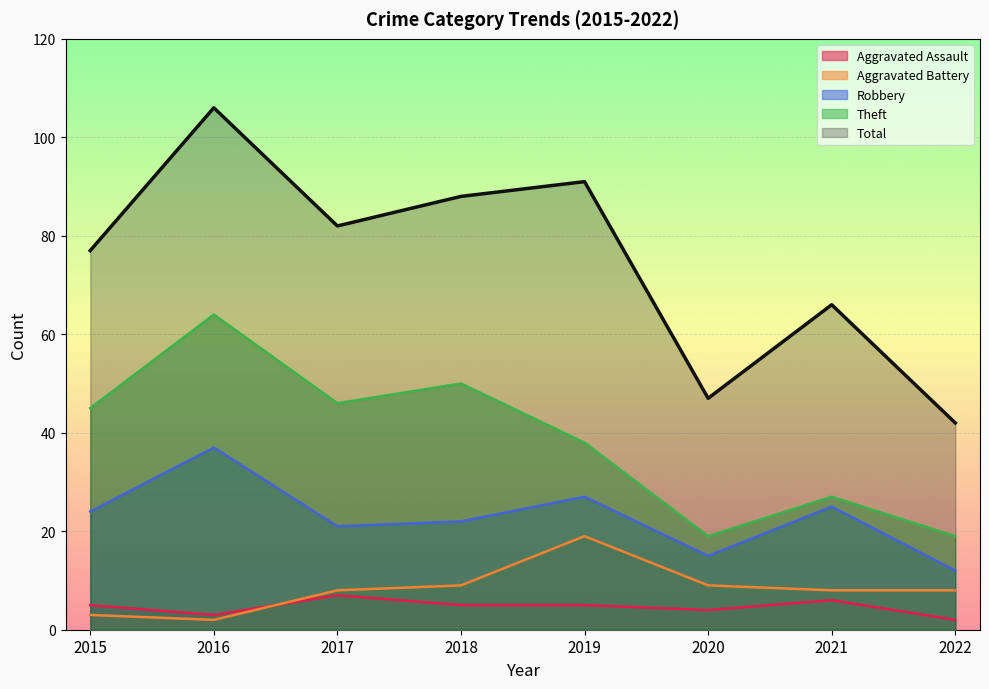

At which label does Aggravated Battery first exceed 8?

2018